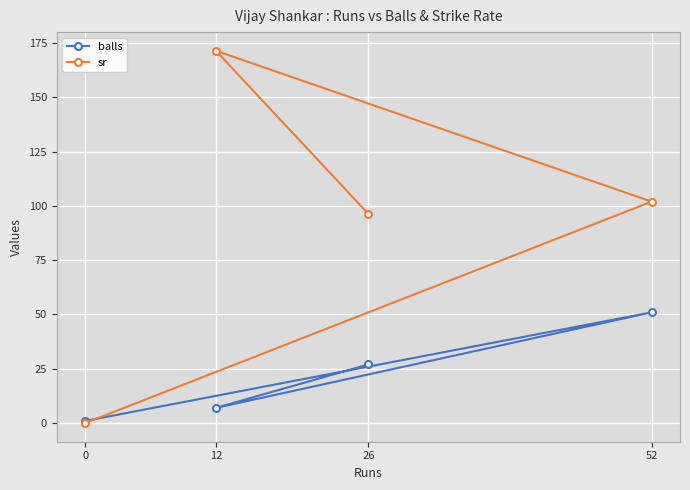

Between which two adjacent categories do balls and sr first intersect?

0 and 52